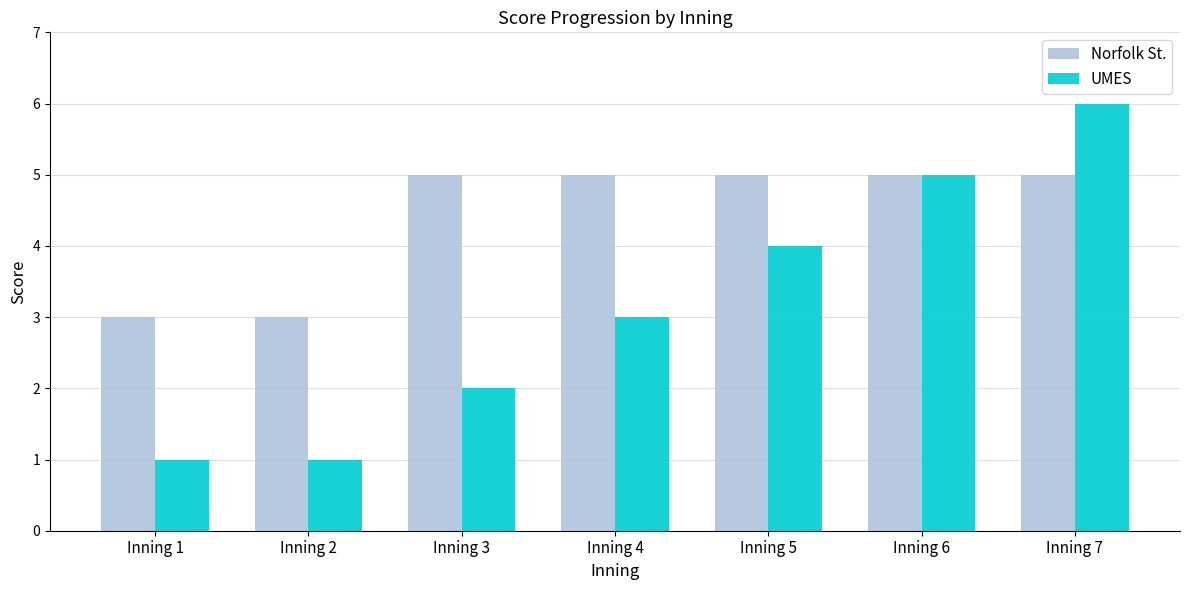

At which category is the sum across all series the highest?

Inning 7